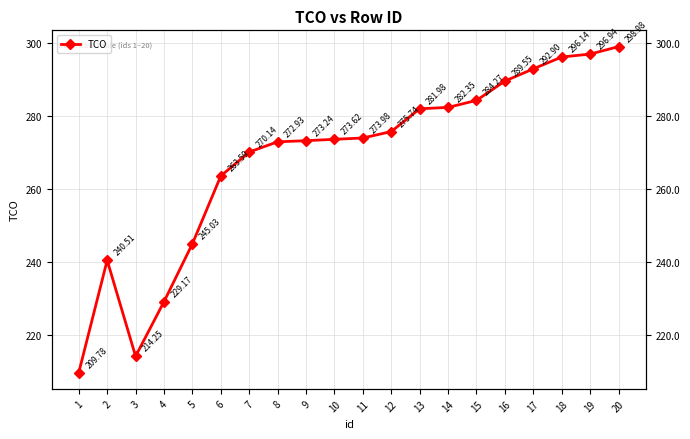

What is the ratio of the value at 16 to the value at 18?

1.0